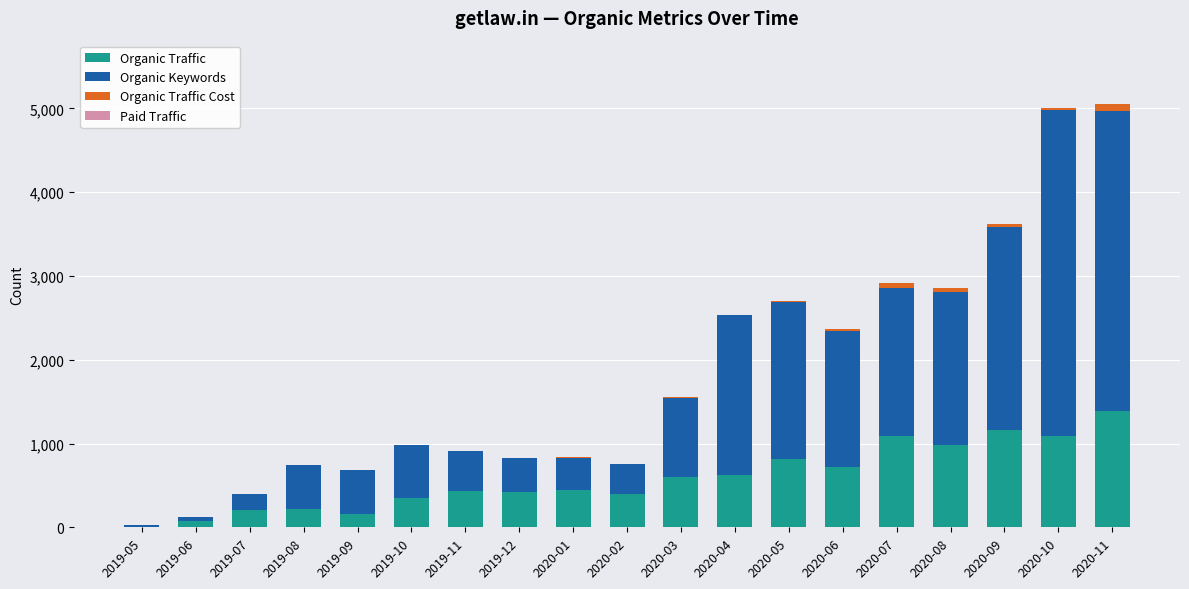

The value of Organic Traffic at 2020-04 is 218. True or false?

False